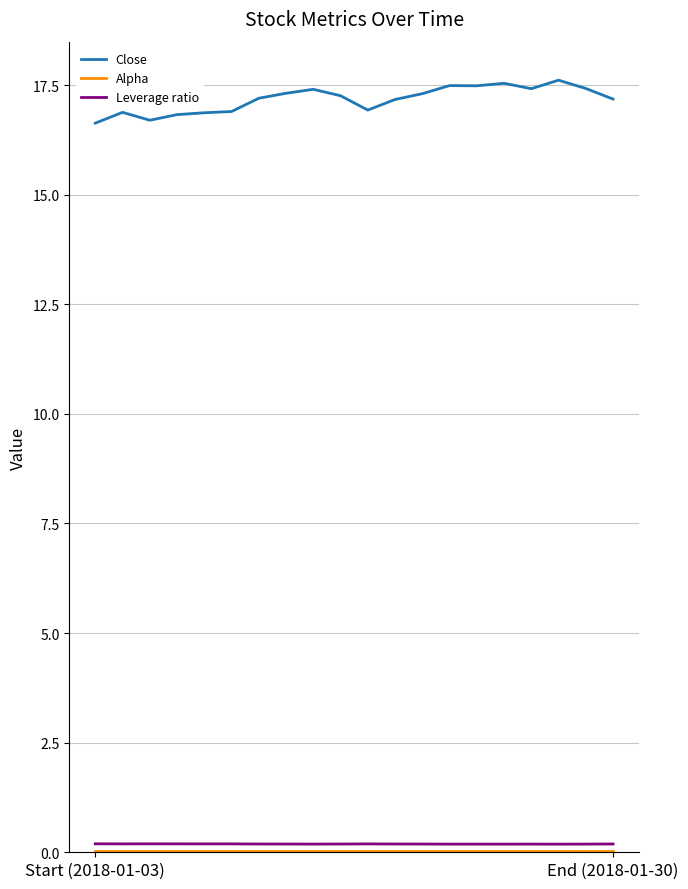

True or false: Leverage ratio and Close intersect in this chart.

False